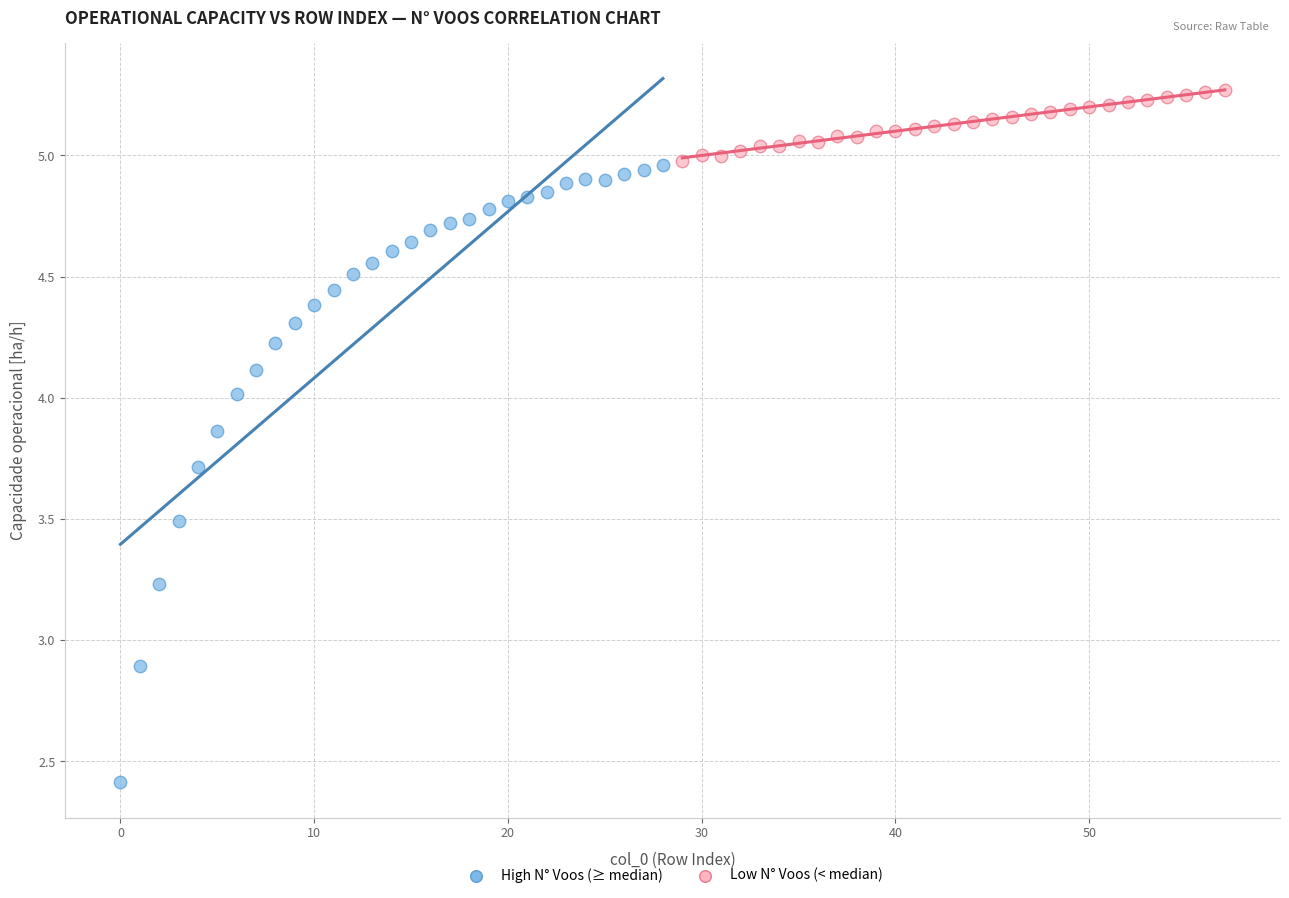

Which series has the largest Y range (max minus min)?

High N° Voos (≥ median)